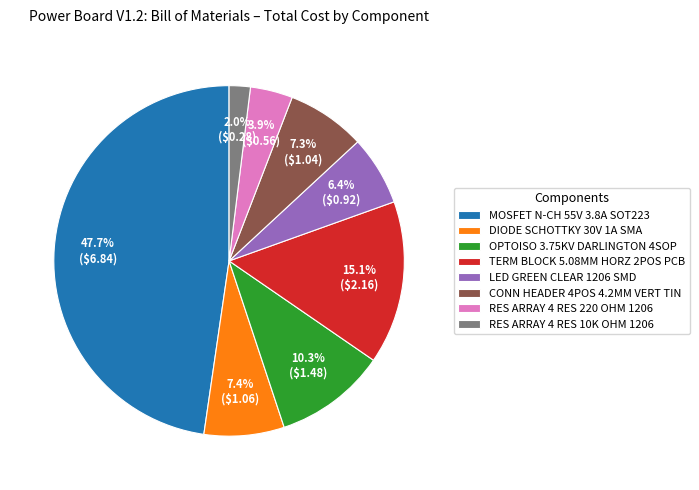

What portion of the pie excludes MOSFET N-CH 55V 3.8A SOT223?

52.3%